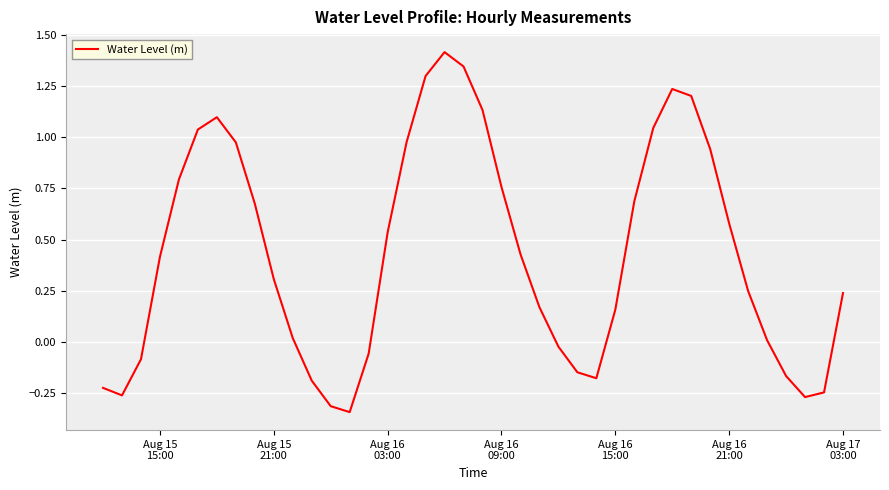

What is the greatest value displayed?

1.4